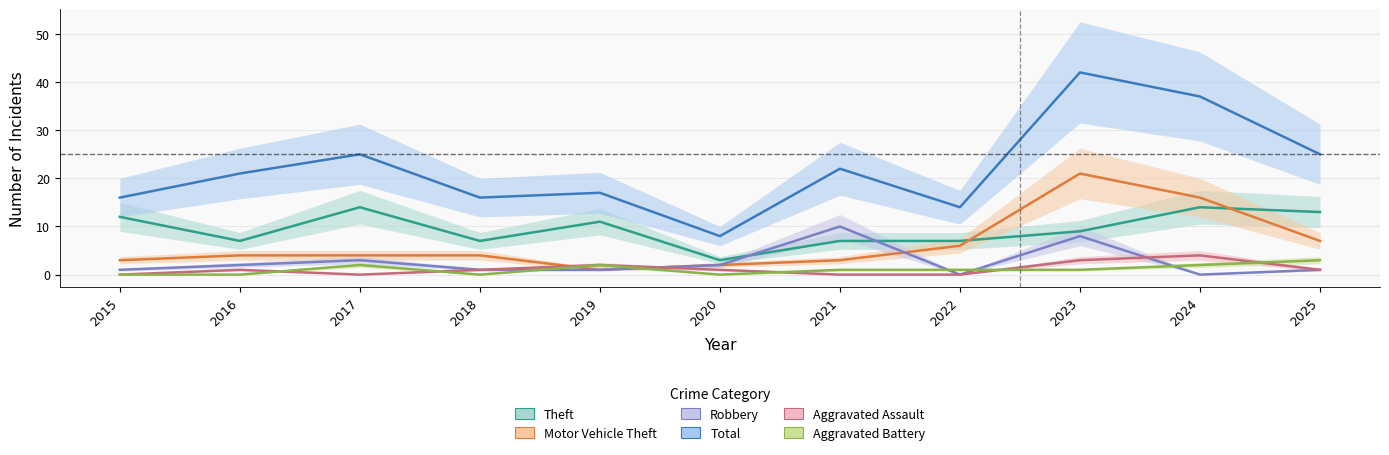

Rank the categories by Aggravated Assault value from lowest to highest.

2015, 2017, 2021, 2022, 2016, 2018, 2020, 2025, 2019, 2023, 2024